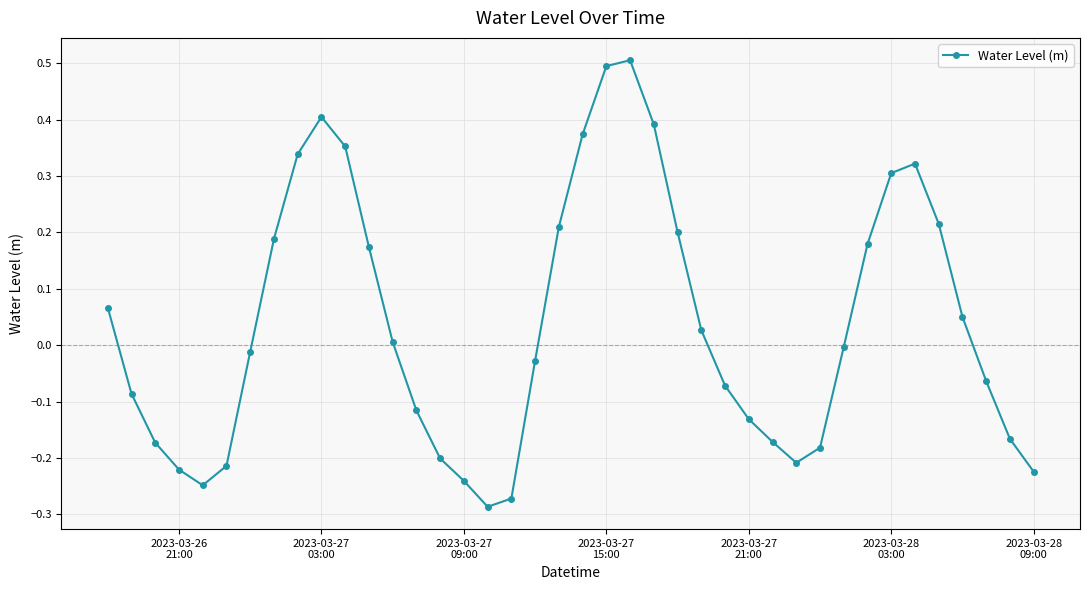

What is the greatest value displayed?

0.5